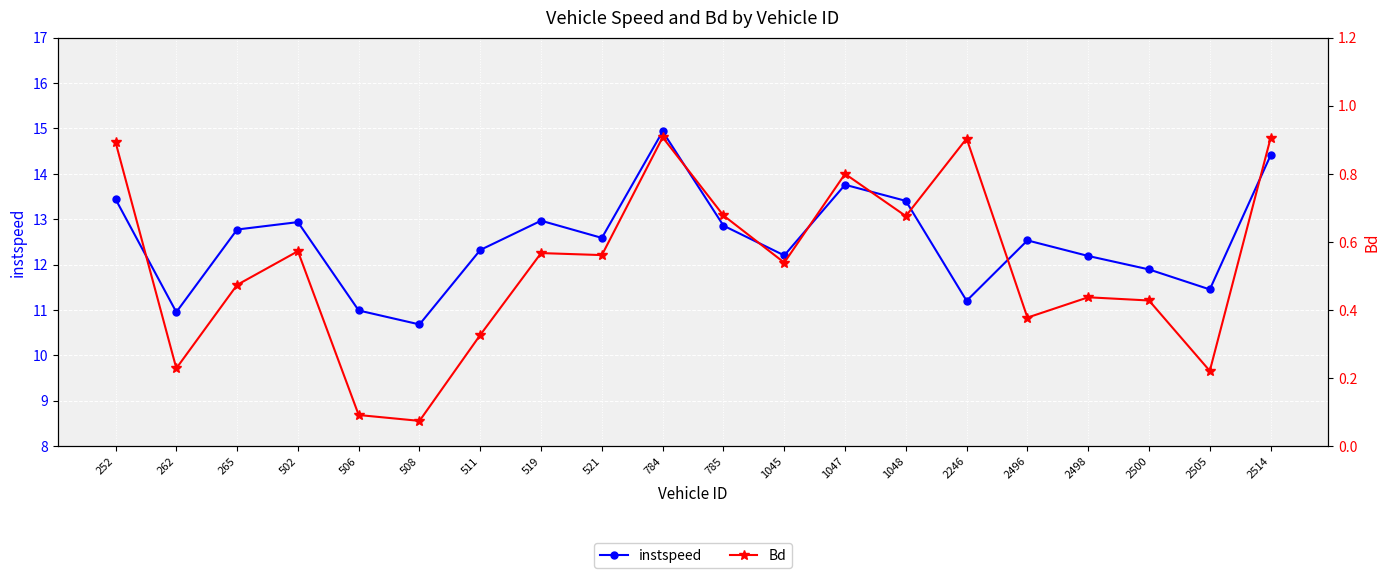

The value of instspeed at 252 is 13.4. True or false?

True